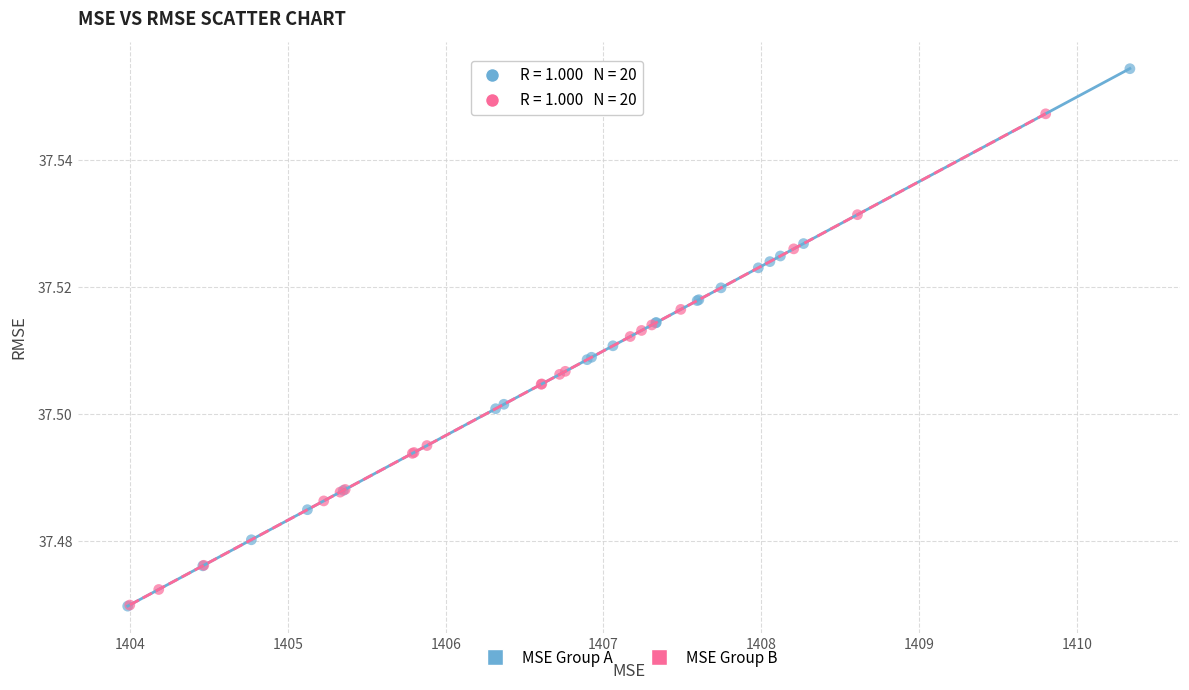

Which series reaches the maximum Y coordinate?

MSE Group A